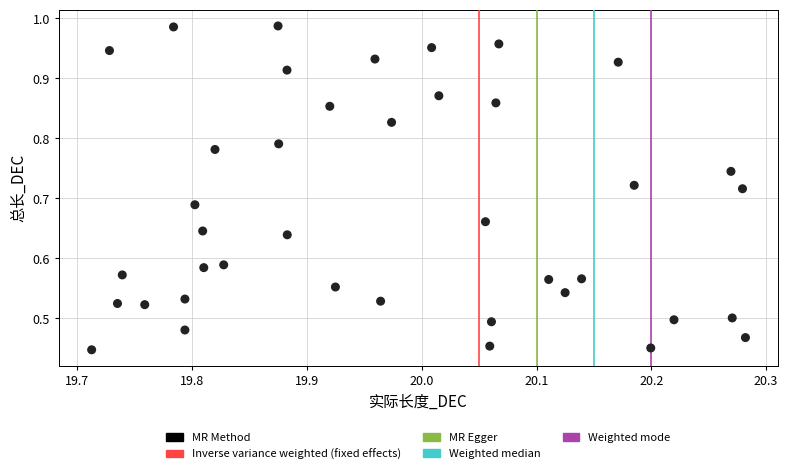

How many points are shown in the scatter plot?

40